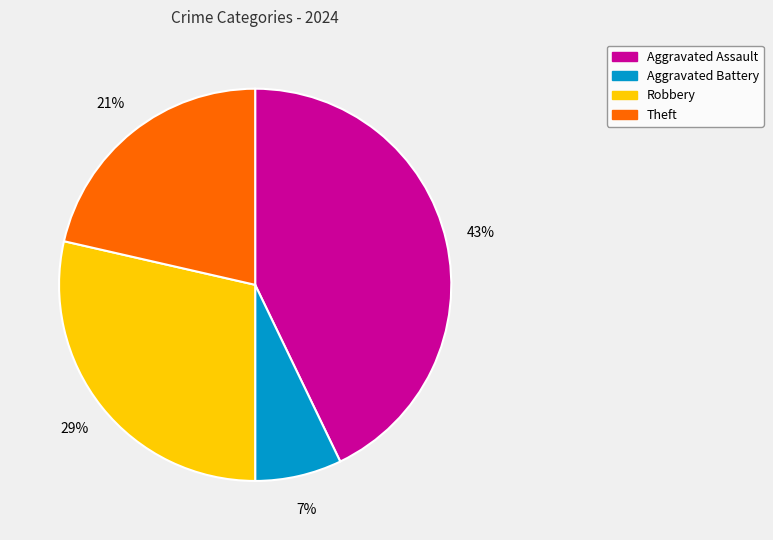

Is there any slice that represents more than half of the pie?

No